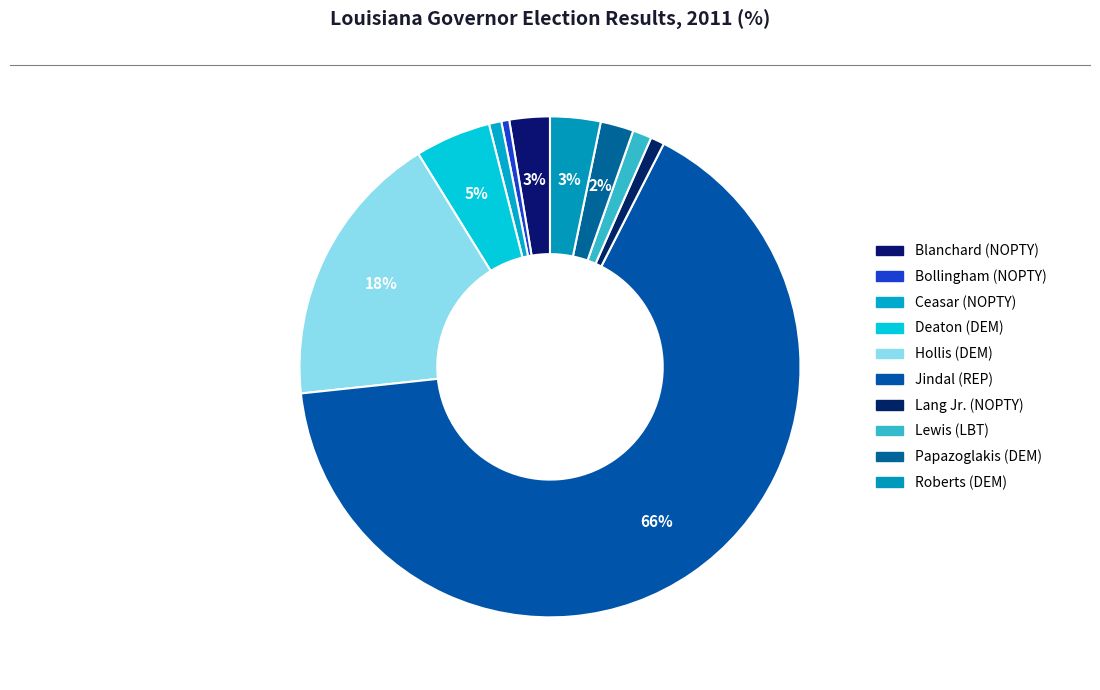

To the nearest percent, what is the difference between the largest and smallest slice percentages?

65%